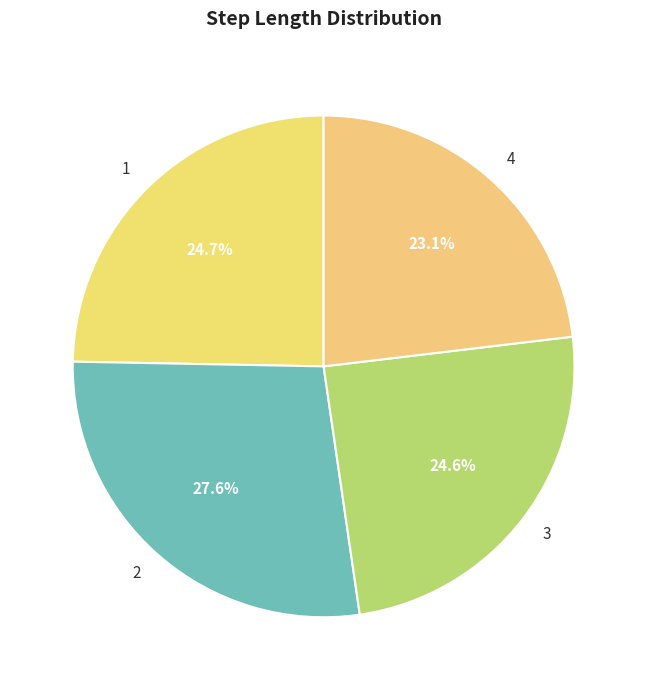

Does 1 account for over 50% of the chart?

No